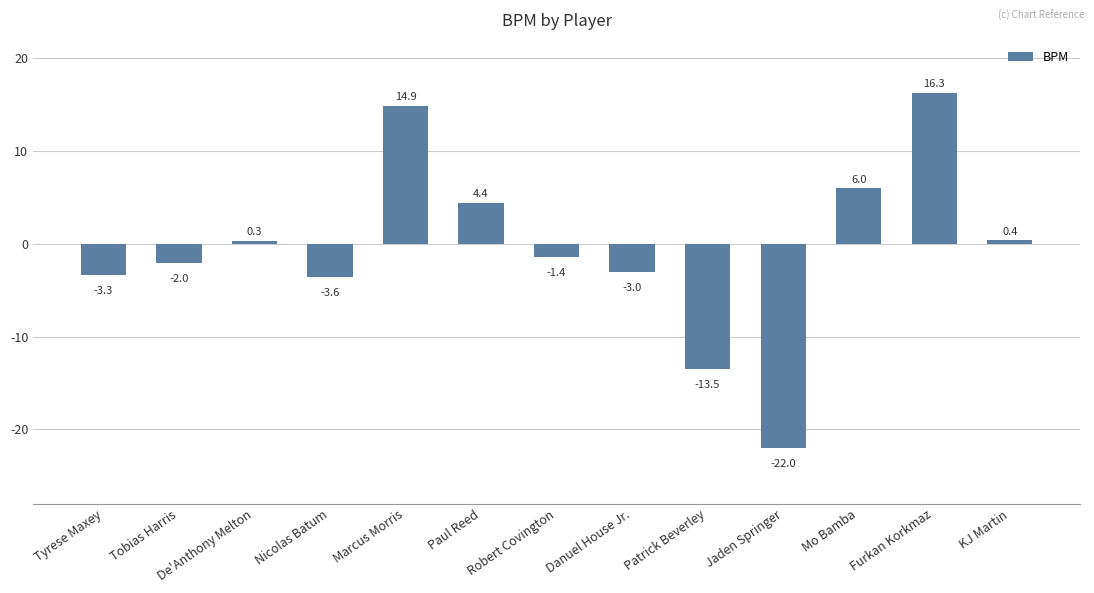

What position from the right is De'Anthony Melton?

11